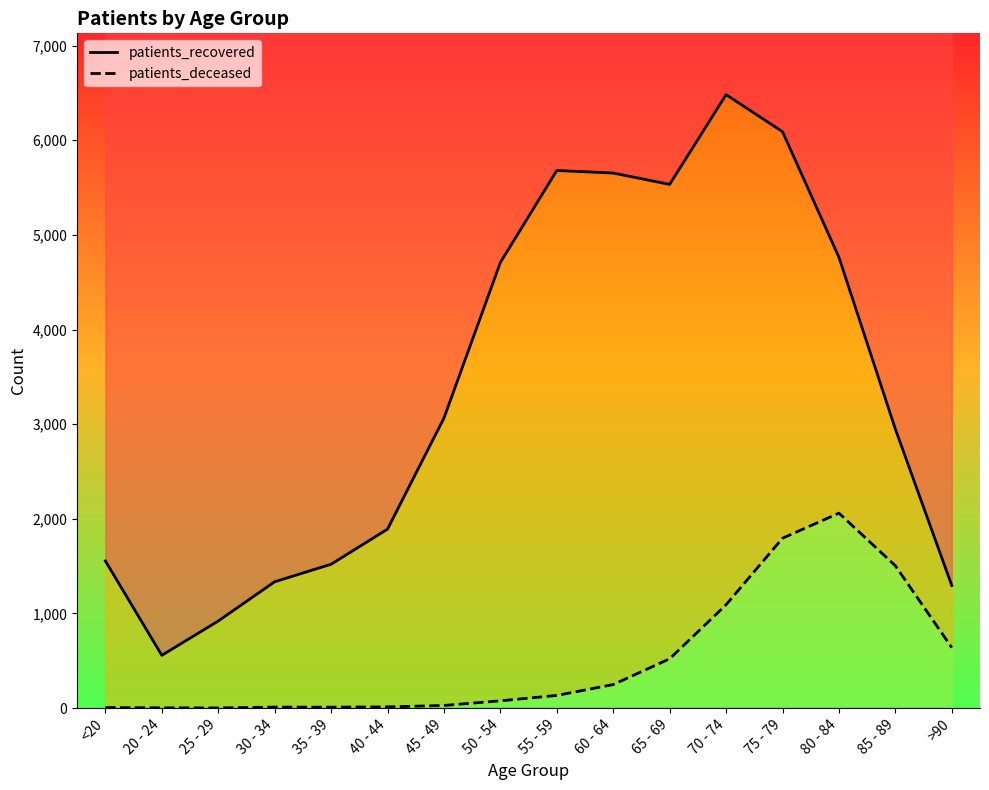

Is it true that patients_recovered equals 7082 at 50 - 54?

False